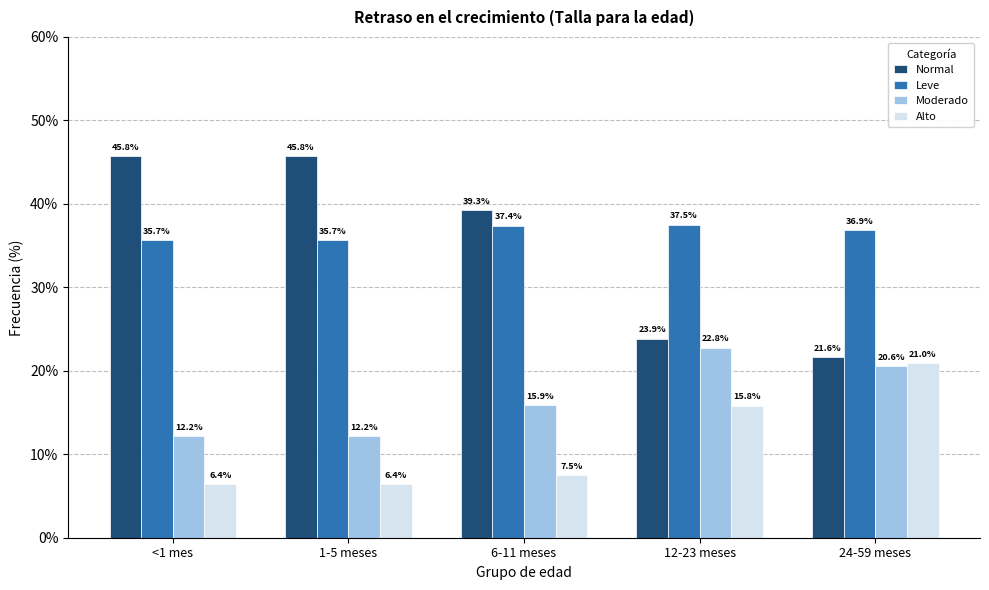

Reading left to right, list all the values displayed in this chart.

Normal: 45.8	45.8	39.3	23.9	21.6
Leve: 35.7	35.7	37.4	37.5	36.9
Moderado: 12.2	12.2	15.9	22.8	20.6
Alto: 6.4	6.4	7.5	15.8	21.0